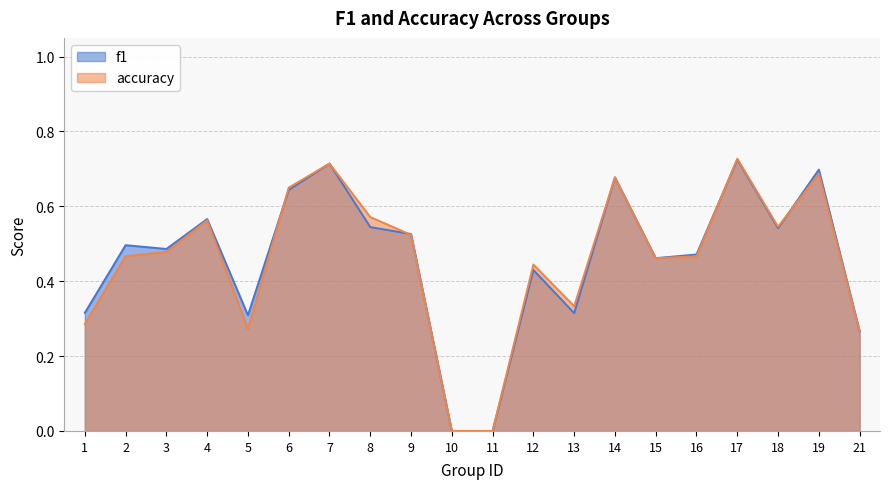

How many intersections are there between accuracy and f1?

4